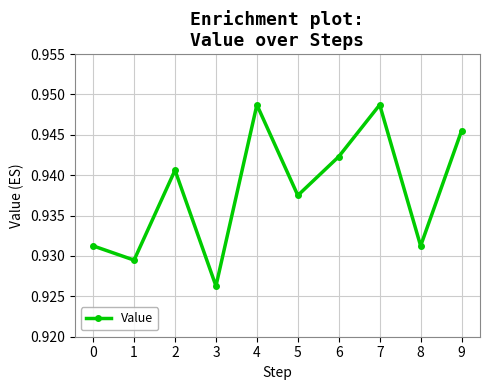

True or false: the data shows 0.3 at 6.

False